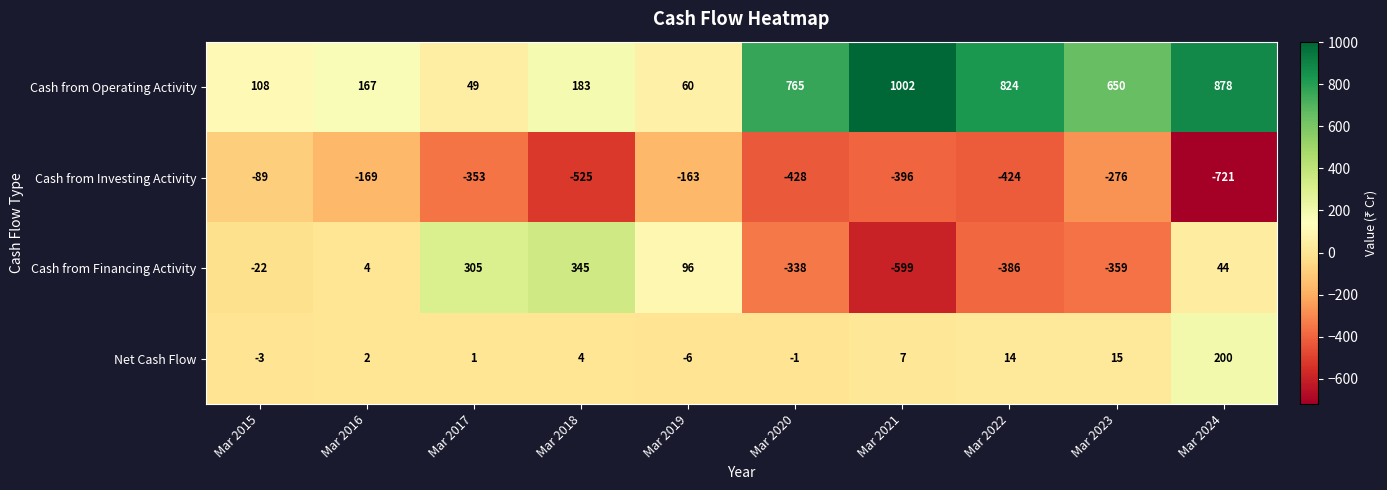

Is it true that Cash from Operating Activity equals 111 at Mar 2018?

False